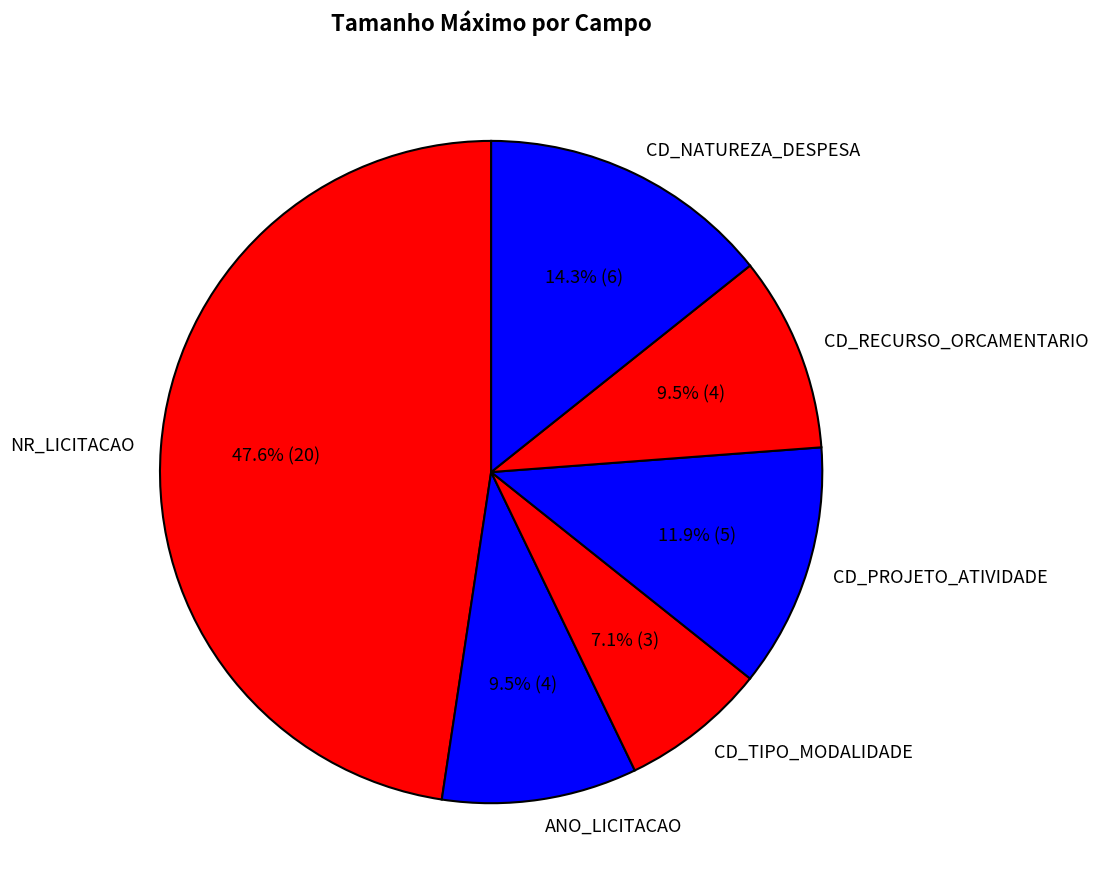

Between NR_LICITACAO and CD_NATUREZA_DESPESA, which is larger?

NR_LICITACAO